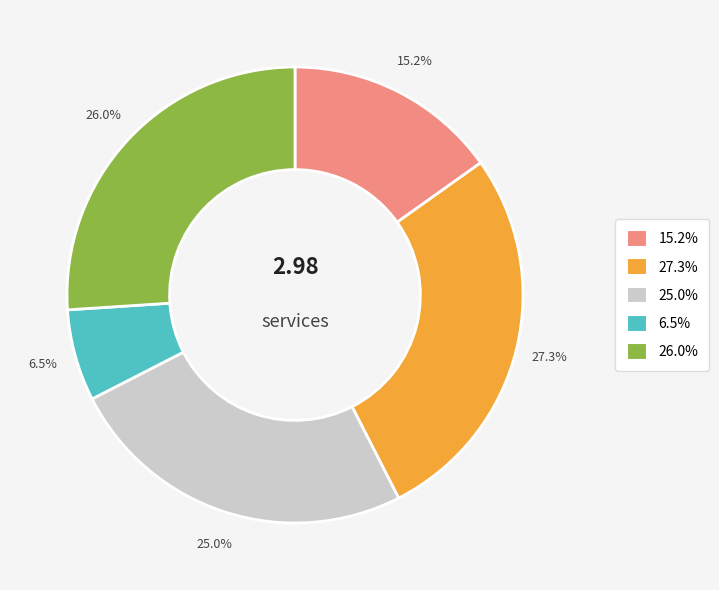

What is the total percentage of 6.5% and 26.0%?

32.5%